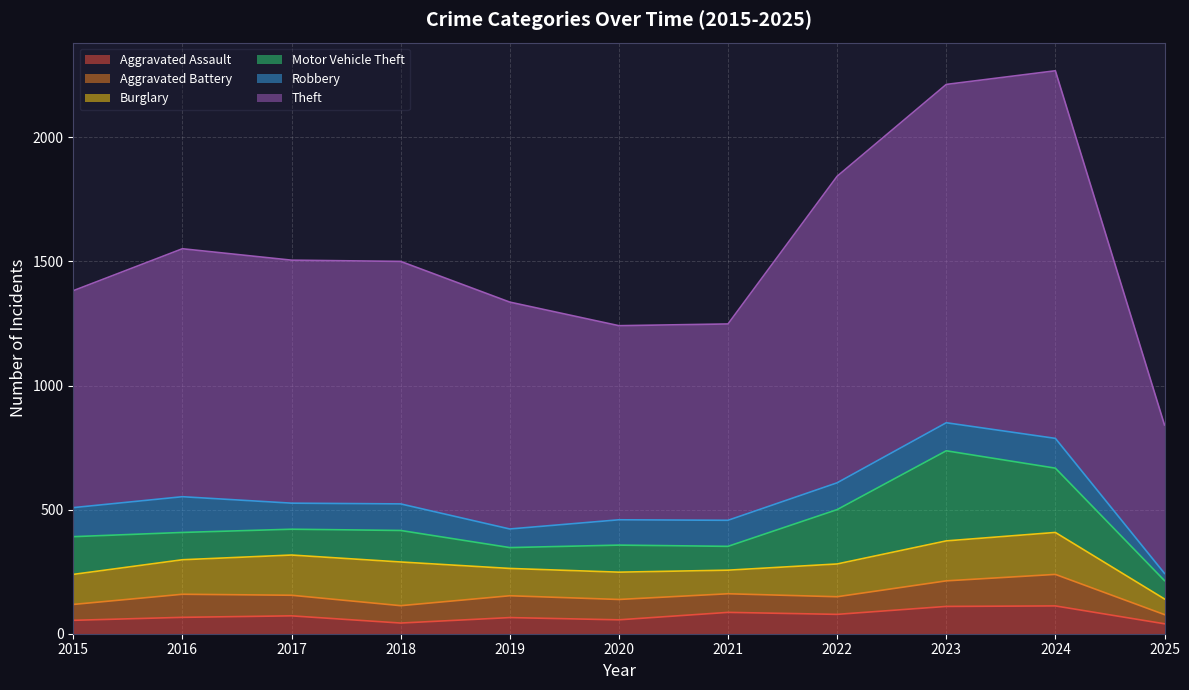

How many values in the Motor Vehicle Theft series exceed 110?

5